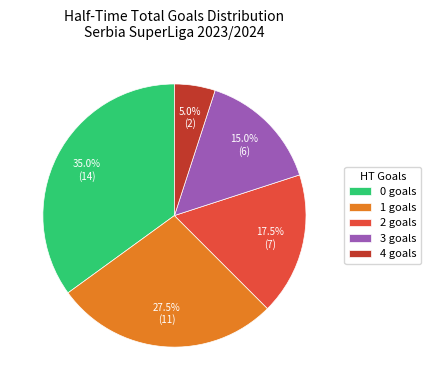

Which slice is the smallest?

4 goals